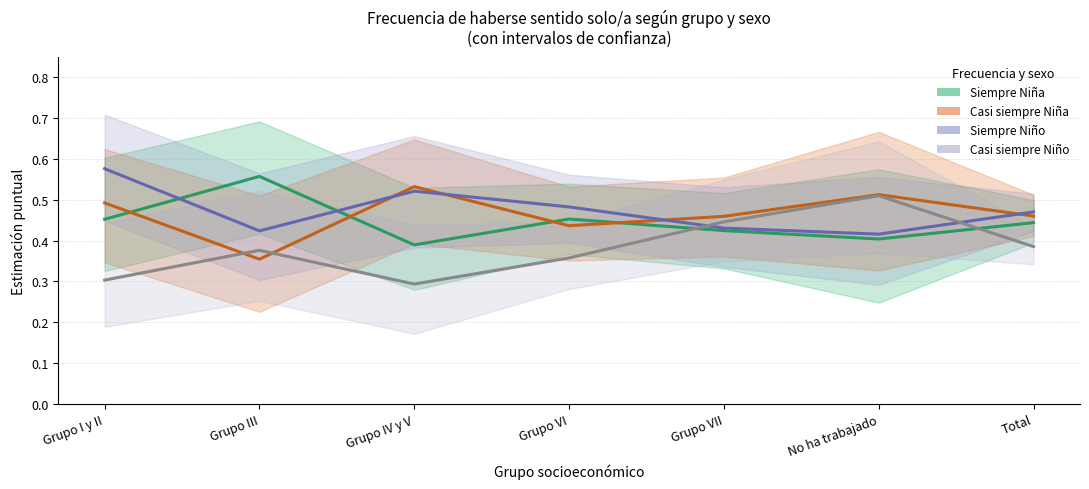

What is the difference between the Siempre Niño values at Total and No ha trabajado?

0.1